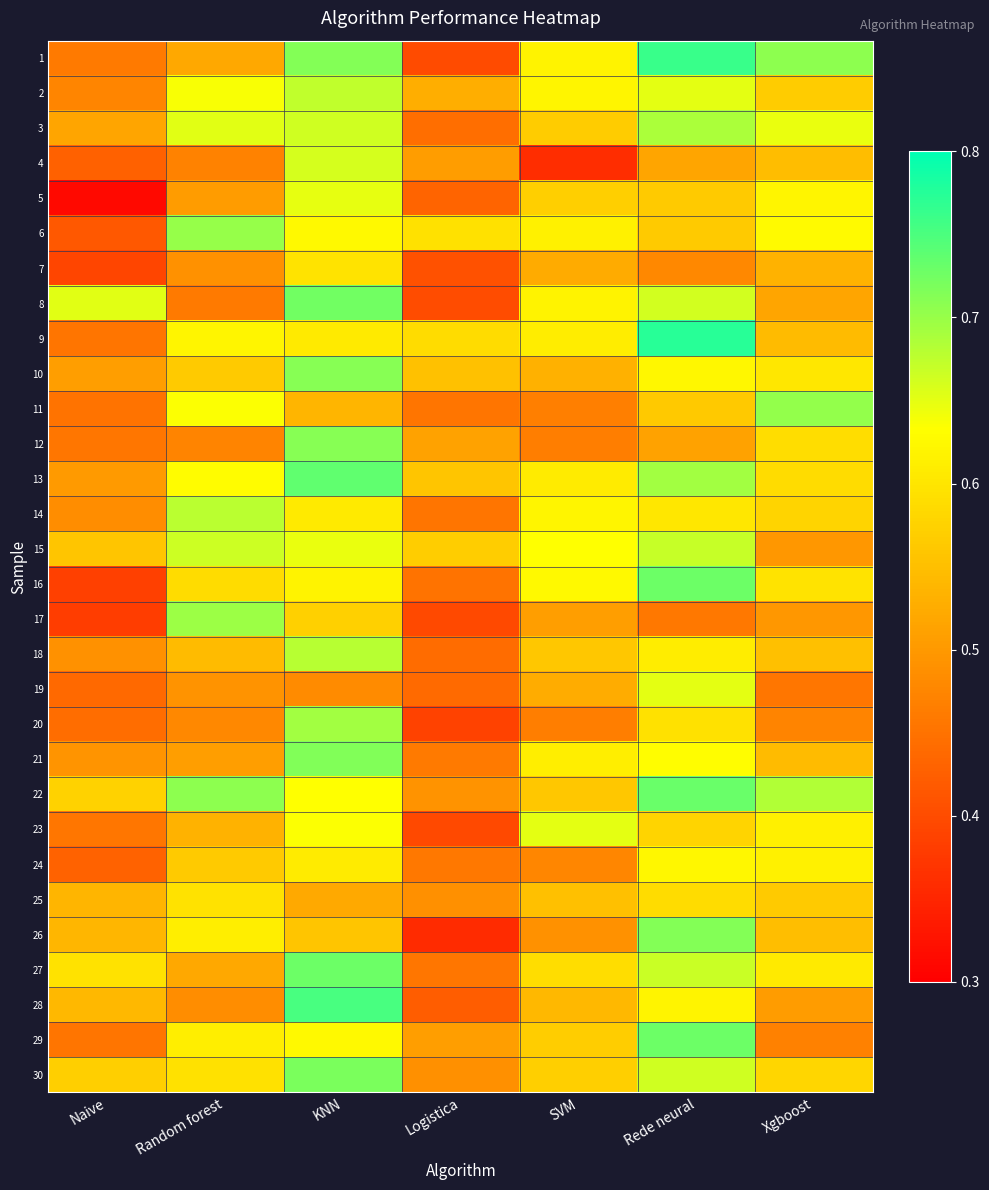

What is the total value across all series at Rede neural?

18.9